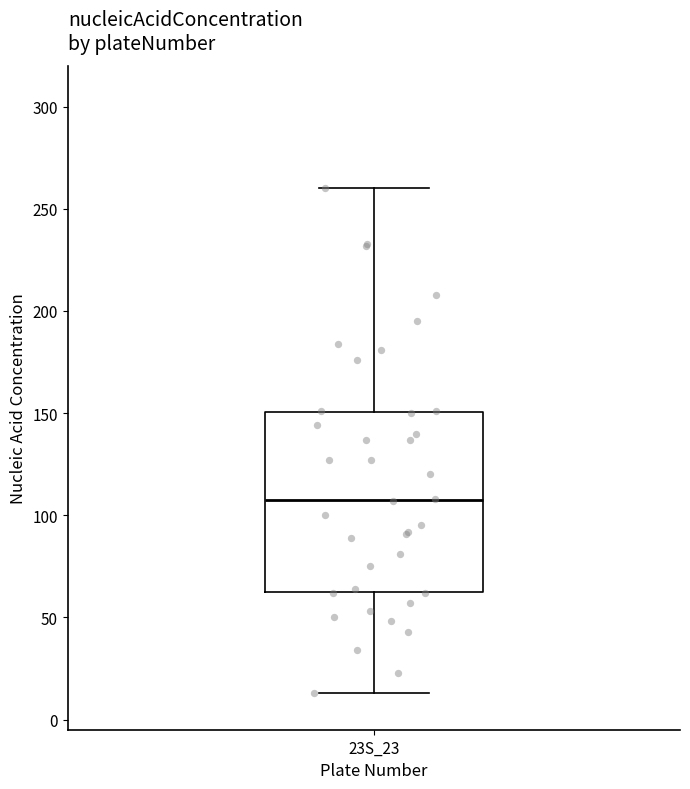

Read this box plot against the y-axis: the position of the median line, the range covered by the box, and the ends of both whiskers. The values are not printed on the chart, so give them approximately, as read against the axis.

median 110, box 65 to 150, whiskers 15 to 260